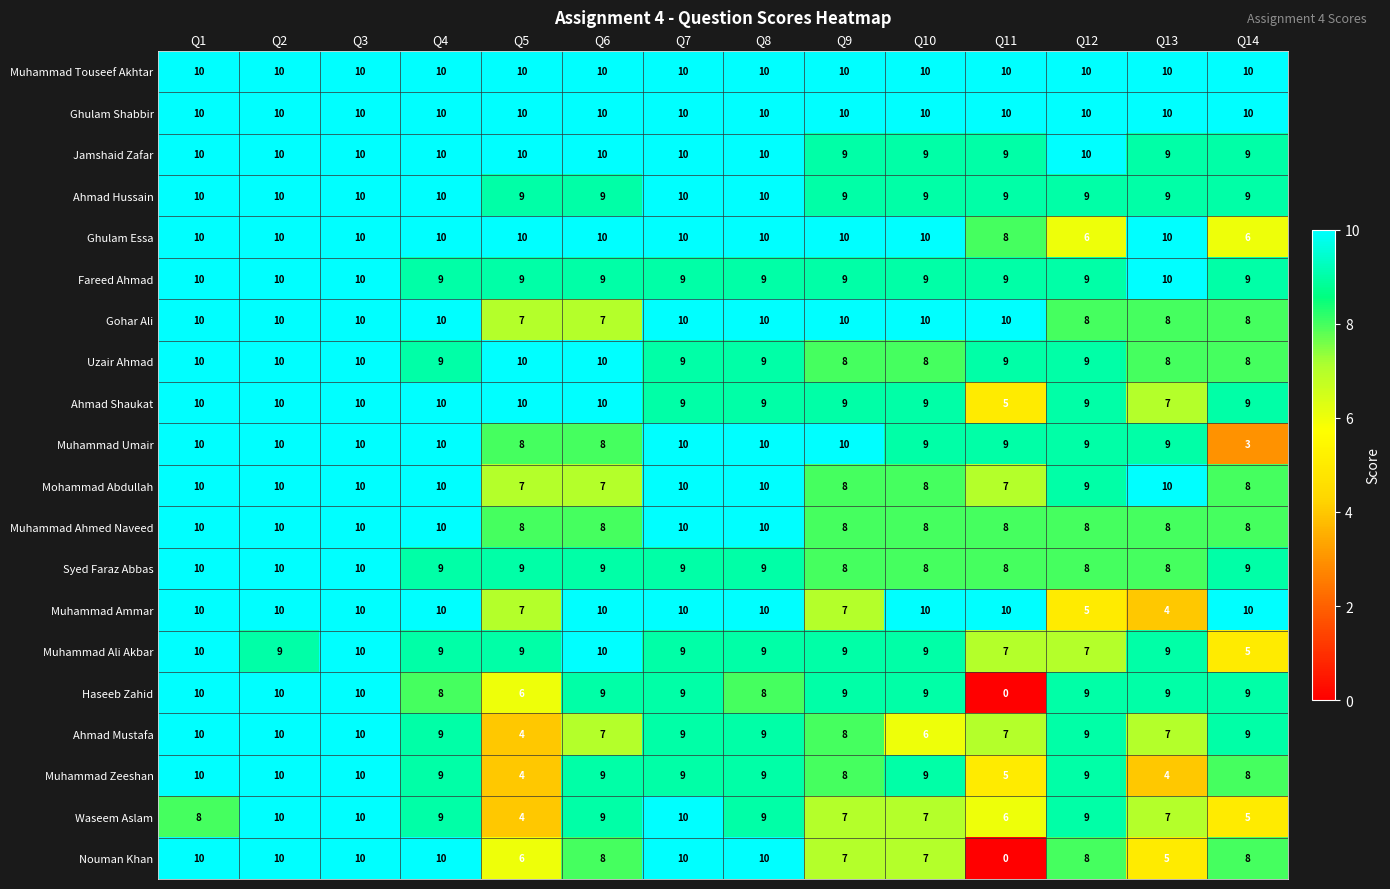

What is the total value across all series at Q13?

161